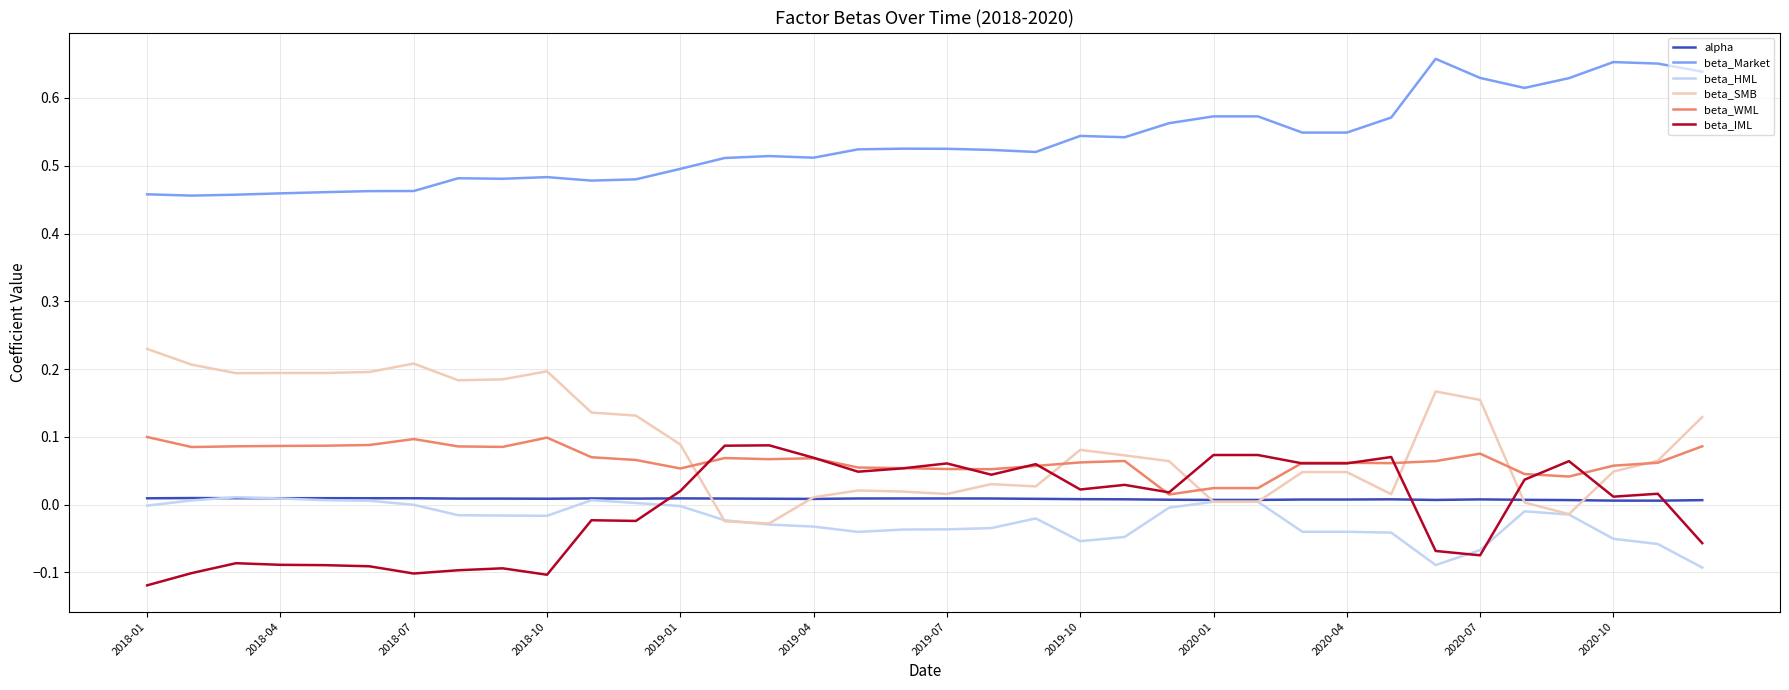

Count the number of data series in this chart.

6